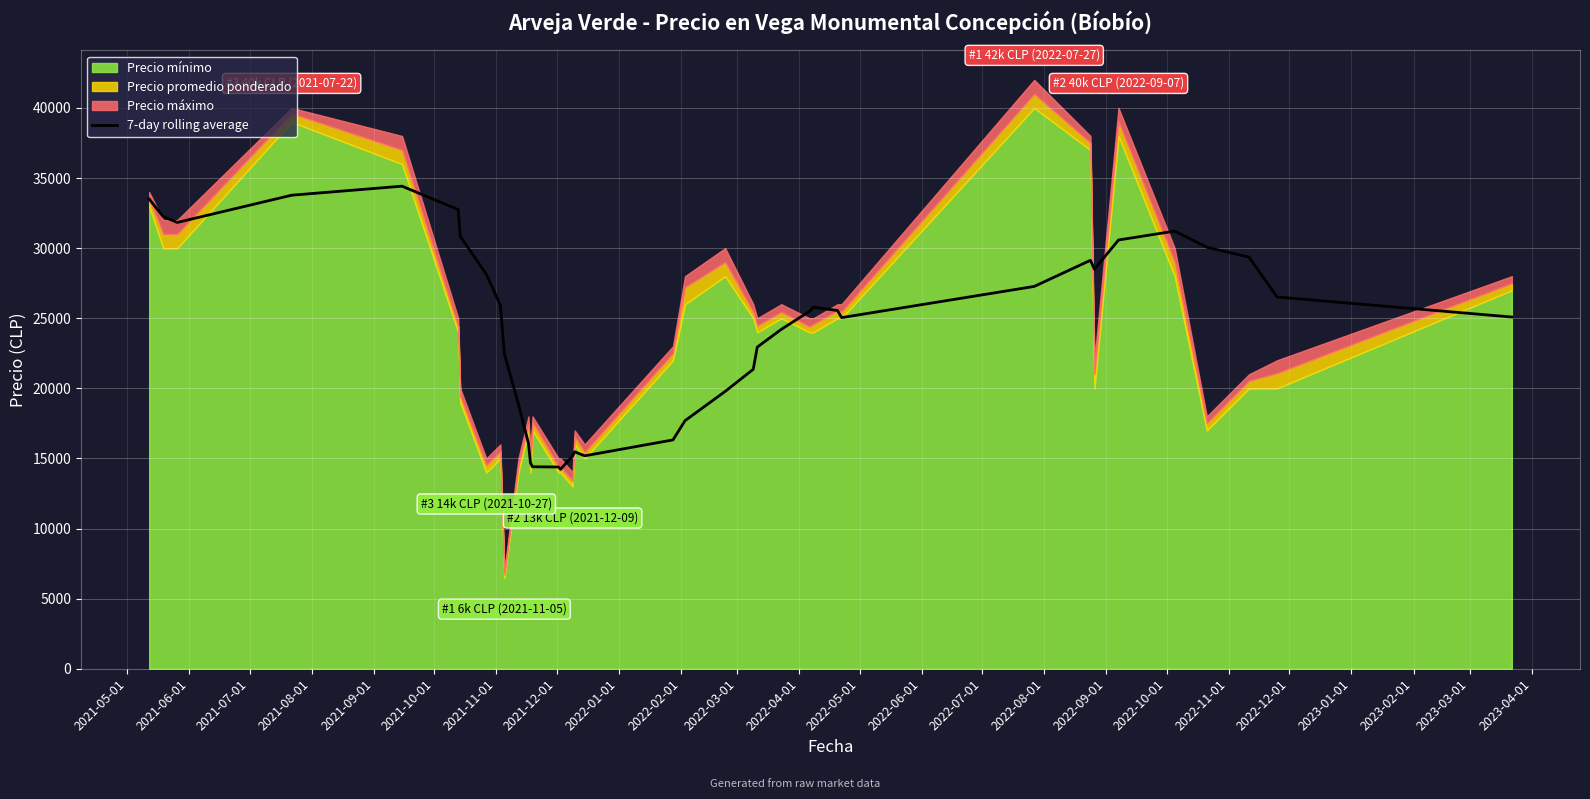

What is the highest value of the 7-day rolling average series?

34420.0